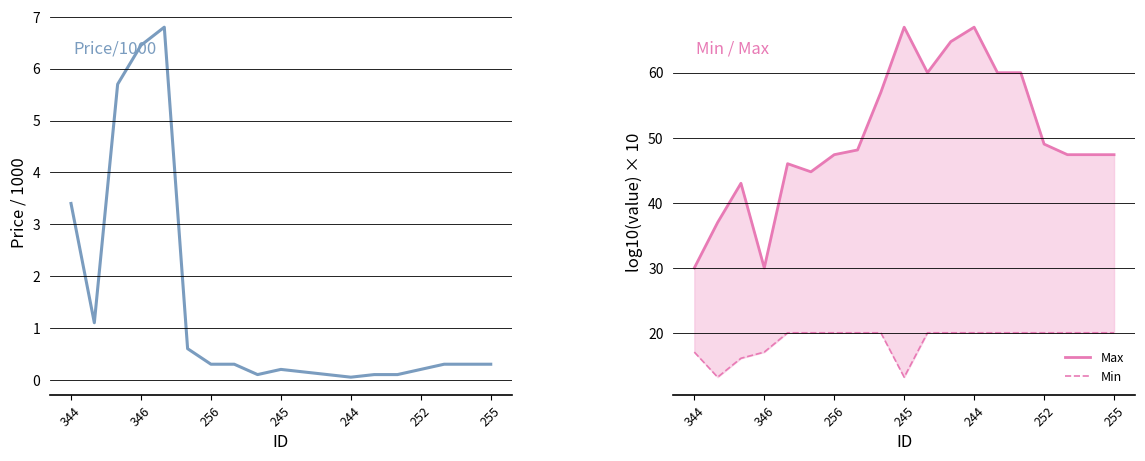

True or false: Min and Max cross at least once.

False